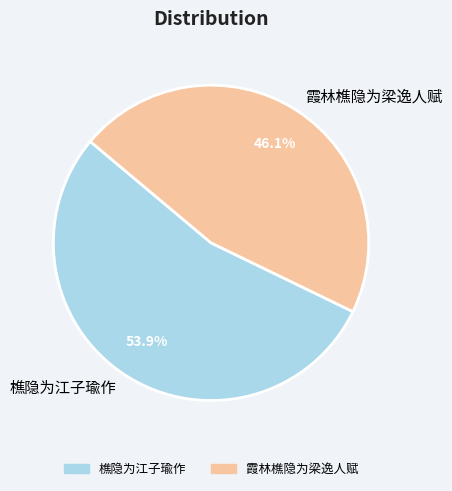

Approximately how many times larger is the value at 樵隐为江子瑜作 compared to 霞林樵隐为梁逸人赋?

1.2